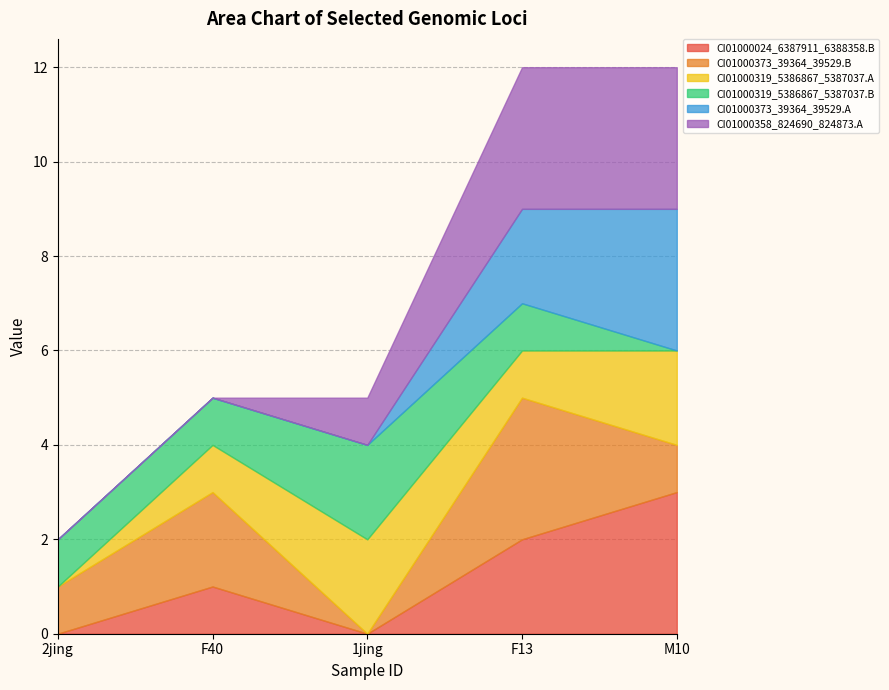

What are all the series names shown in the legend?

CI01000024_6387911_6388358.B, CI01000373_39364_39529.B, CI01000319_5386867_5387037.A, CI01000319_5386867_5387037.B, CI01000373_39364_39529.A, CI01000358_824690_824873.A